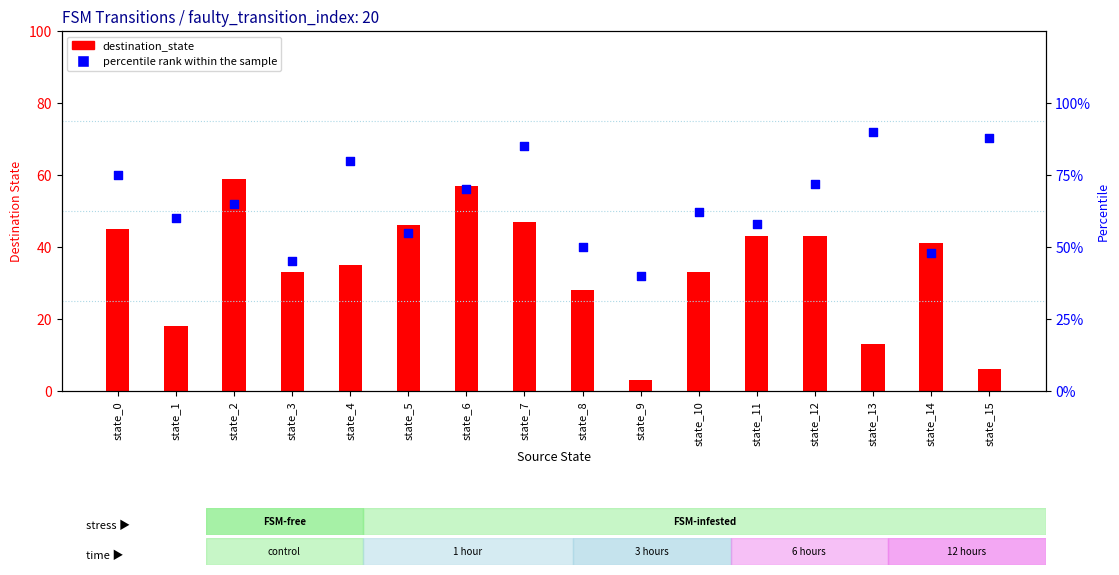

What are all the series names shown in the legend?

destination_state, percentile rank within the sample